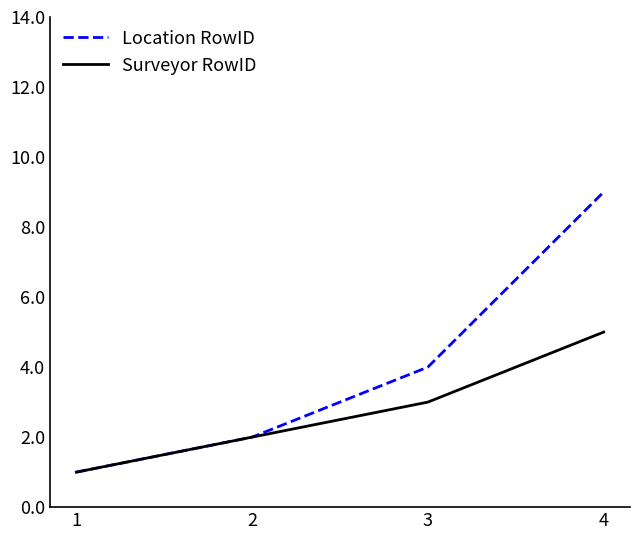

What is the greatest value displayed?

9